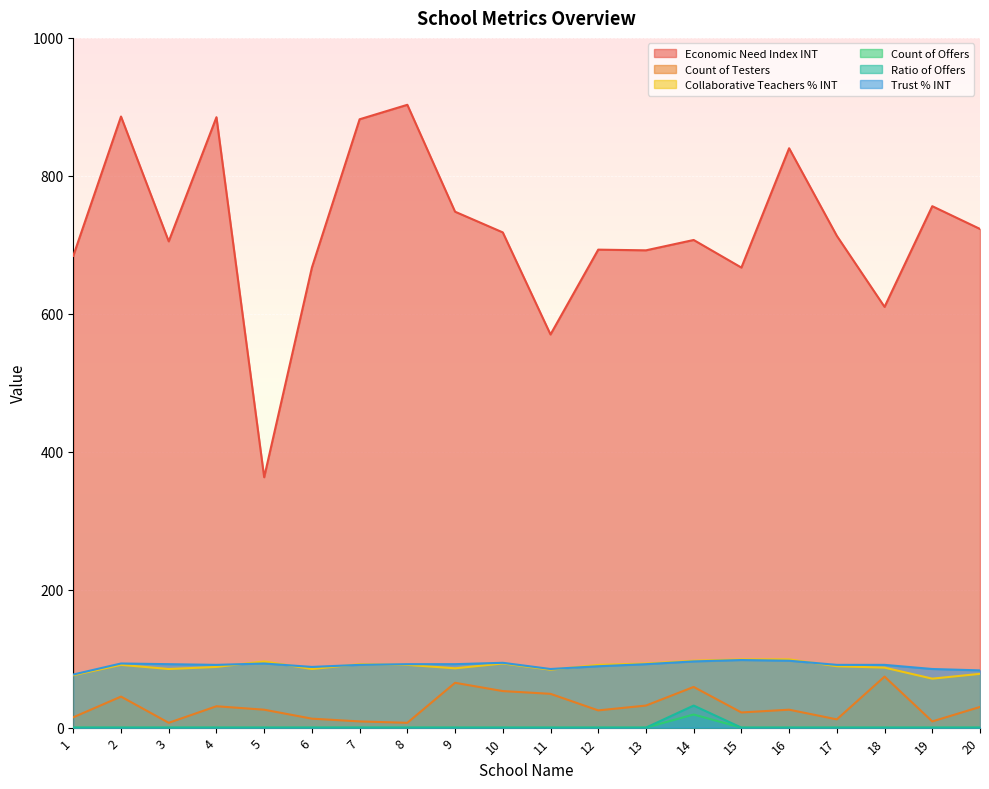

Does the chart display data point markers on the line(s)?

No